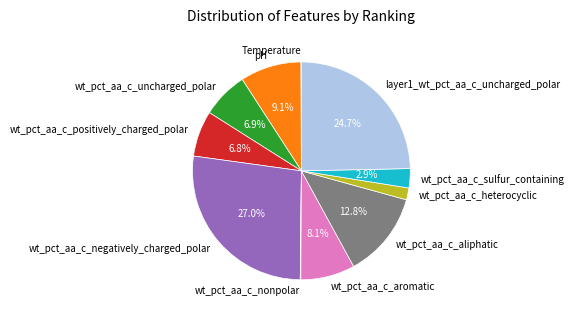

Is there any slice that represents more than half of the pie?

No